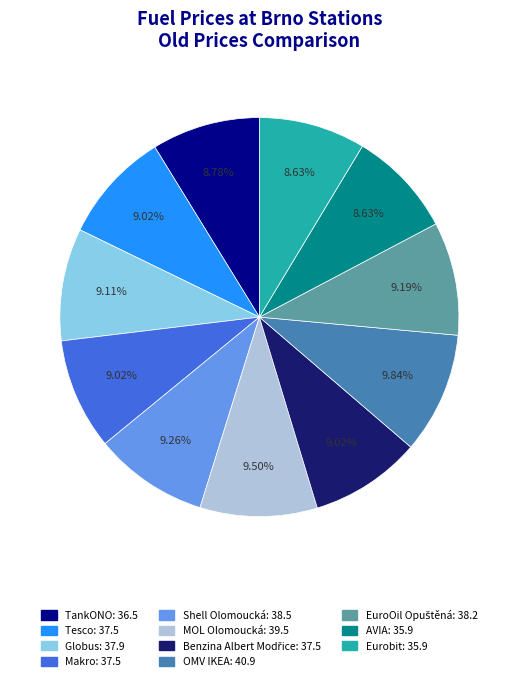

To the nearest percent, what is the combined percentage of MOL Olomoucká and TankONO?

18%